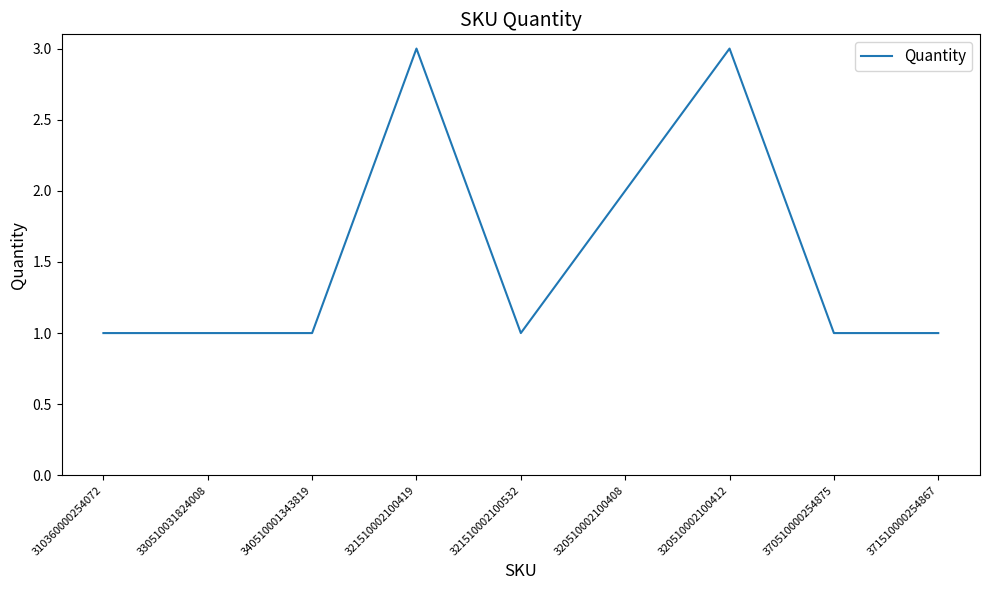

The value at 320510002100408 is 1. True or false?

False